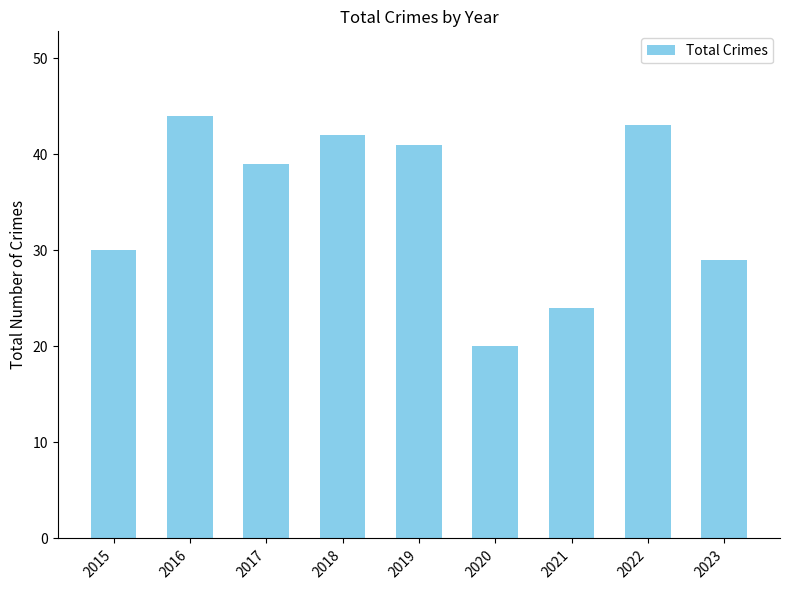

Reading left to right, what are all the values shown in this chart?

2015=30	2016=44	2017=39	2018=42	2019=41	2020=20	2021=24	2022=43	2023=29